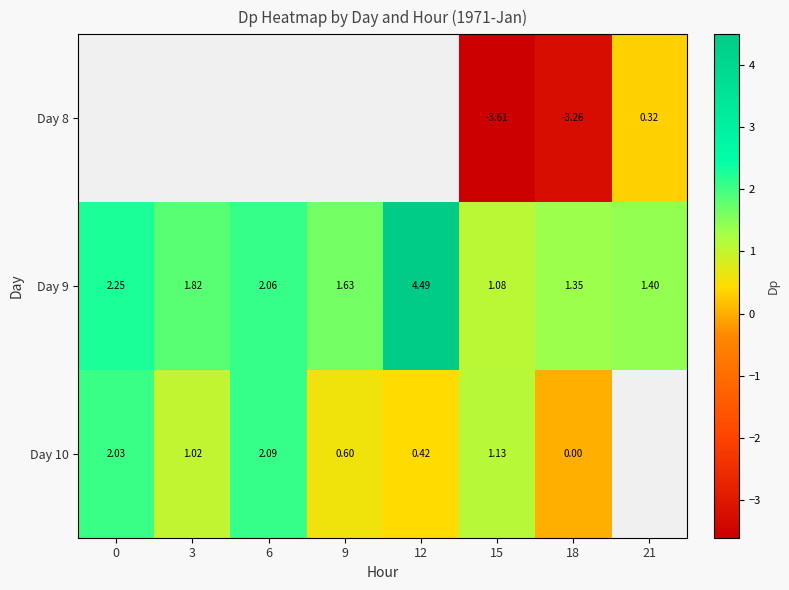

The row_2 series shows 0.6 at 9. True or false?

True